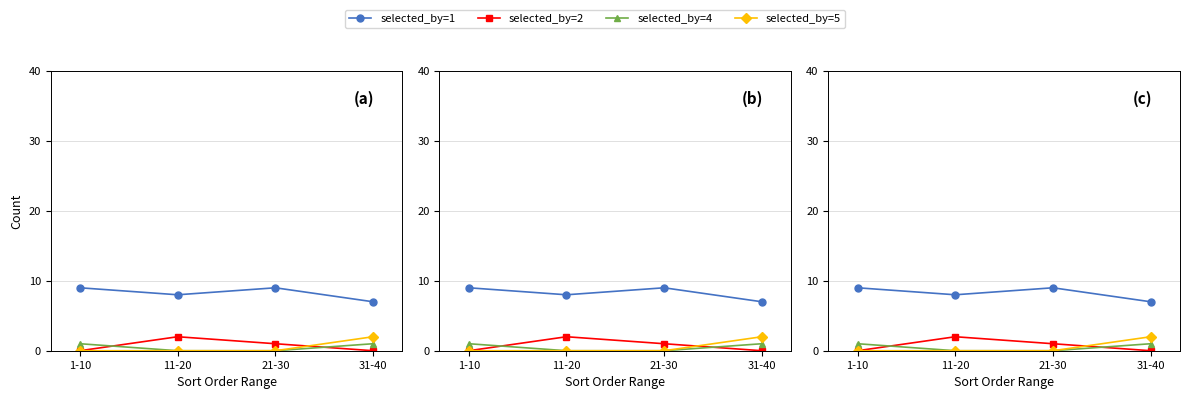

True or false: selected_by=4 has more than 1 interior local peaks.

False